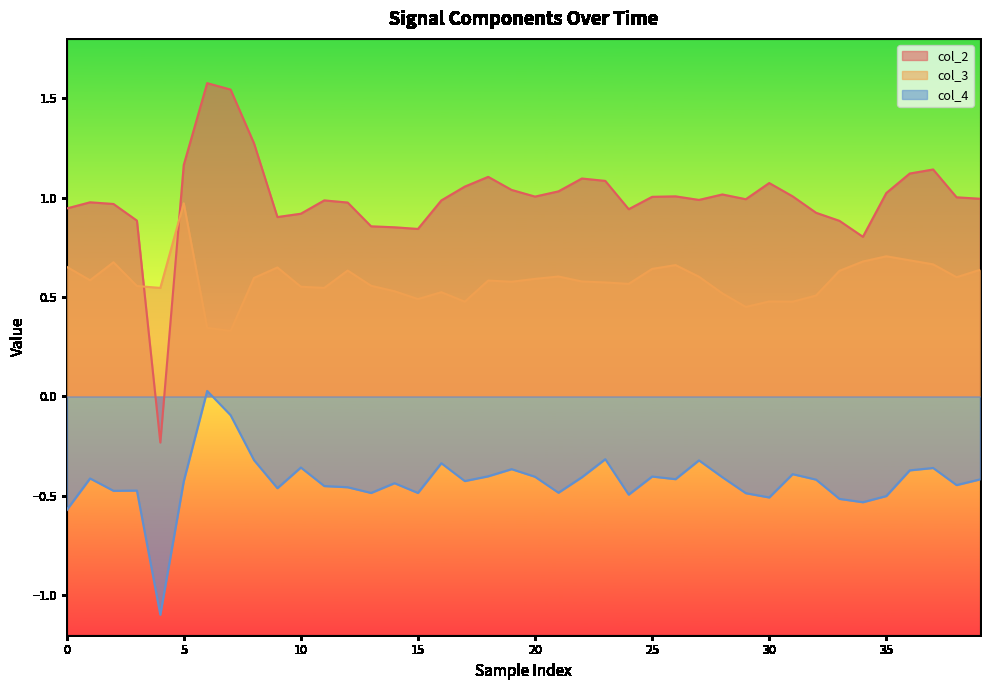

True or false: col_4 and col_2 intersect in this chart.

False